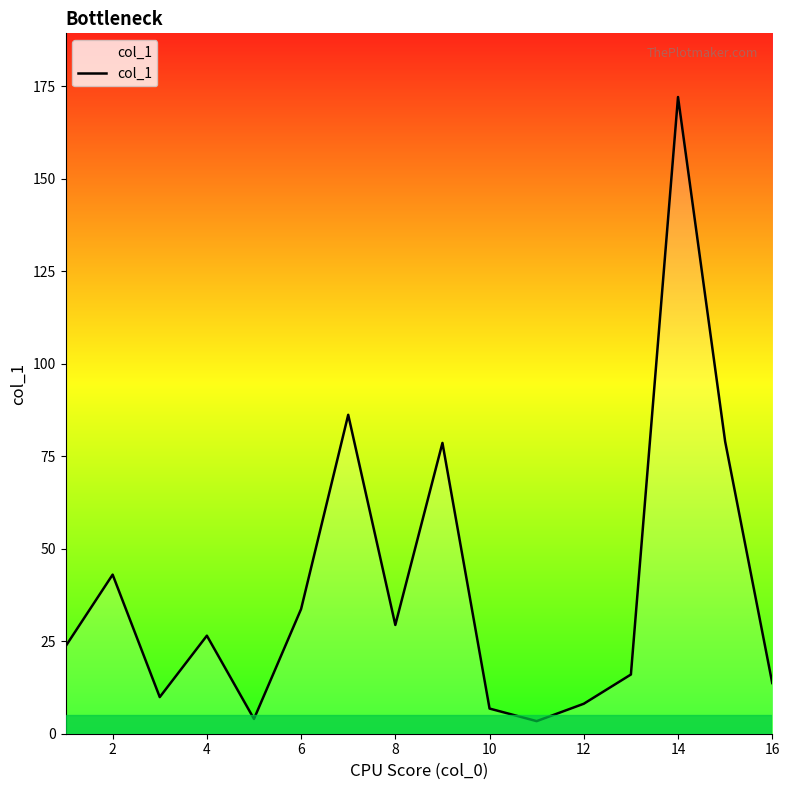

What is the difference between the maximum and minimum values?

168.7